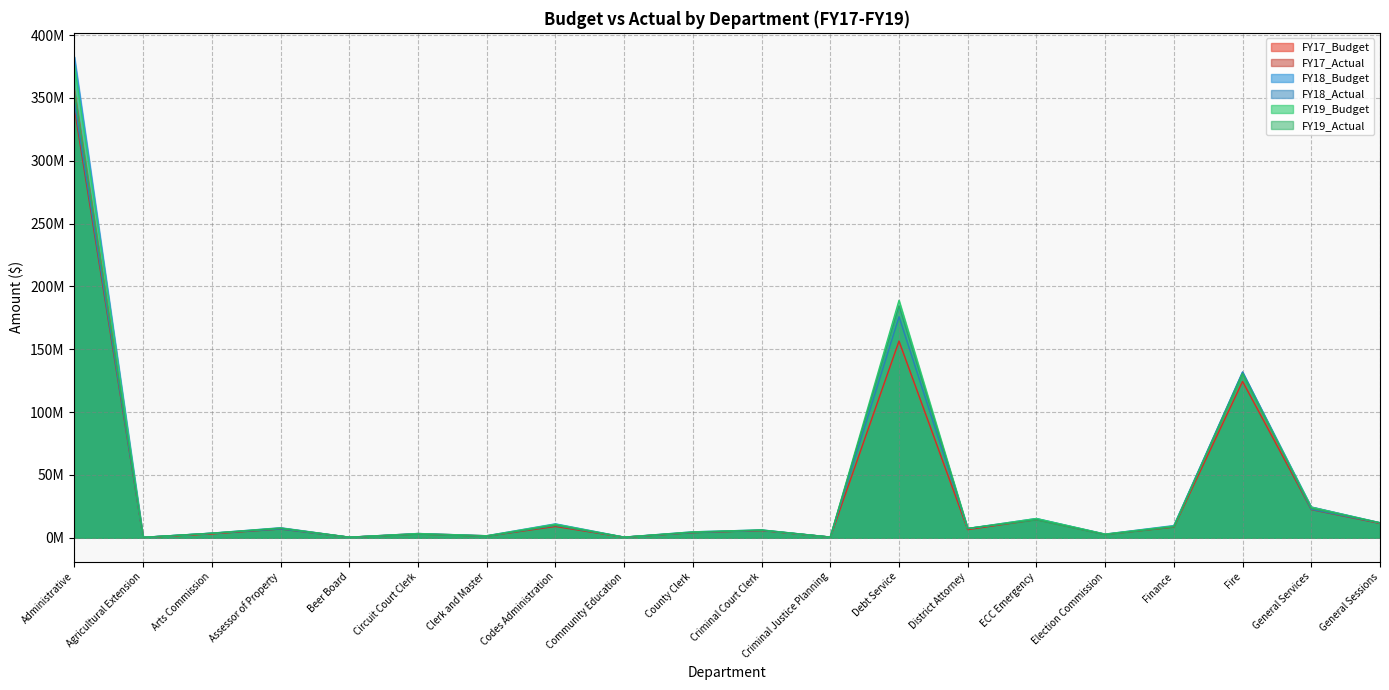

How many data points in FY18_Actual are above 7020609?

10